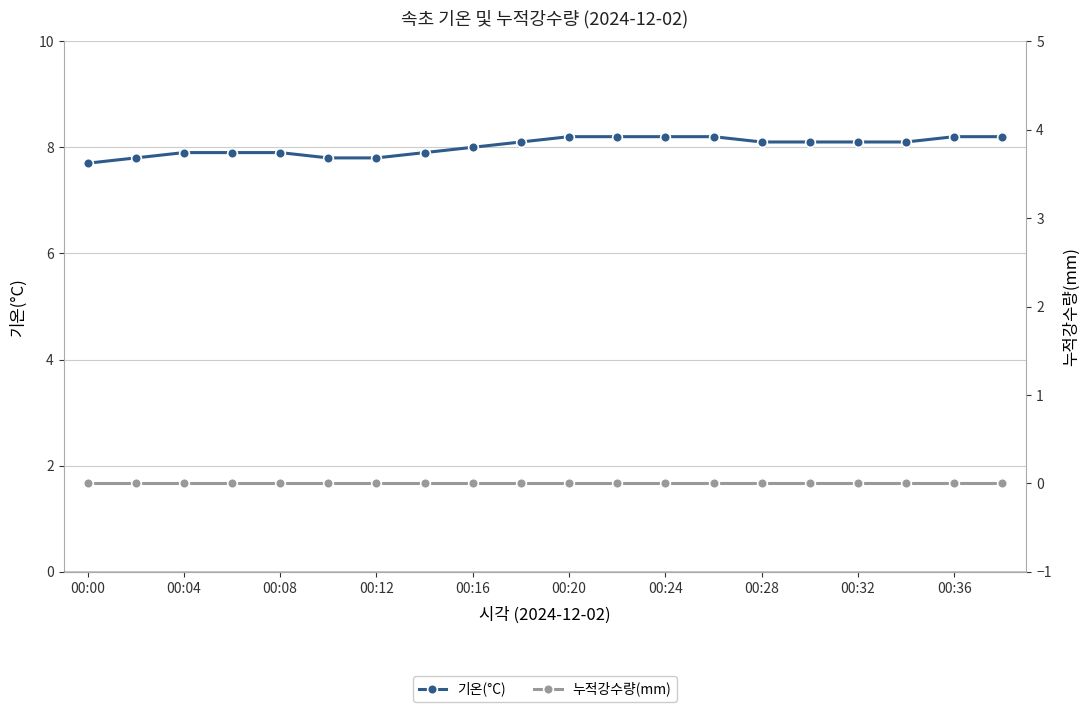

True or false: 누적강수량(mm) and 기온(°C) intersect in this chart.

False